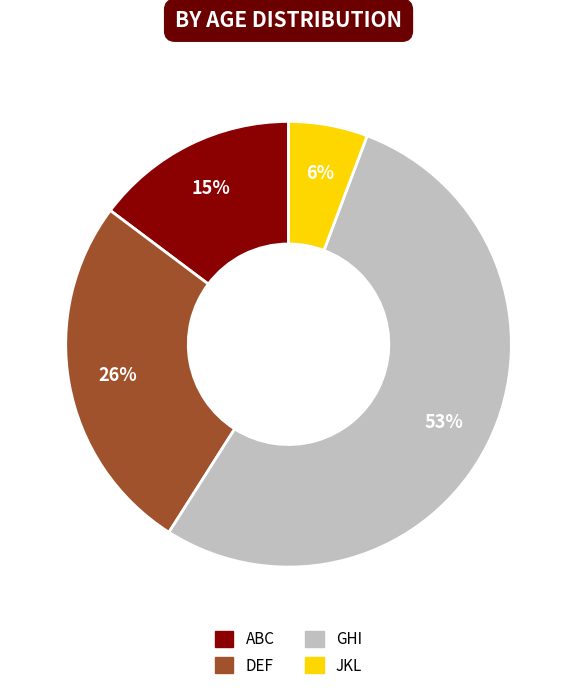

What is the smallest slice in the pie chart?

JKL